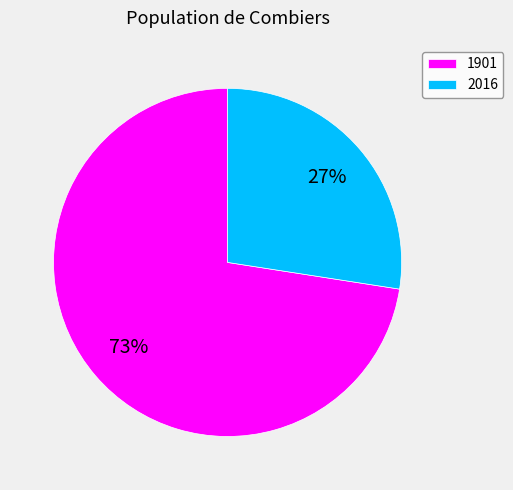

To the nearest percent, what percentage of the pie is 2016?

27%